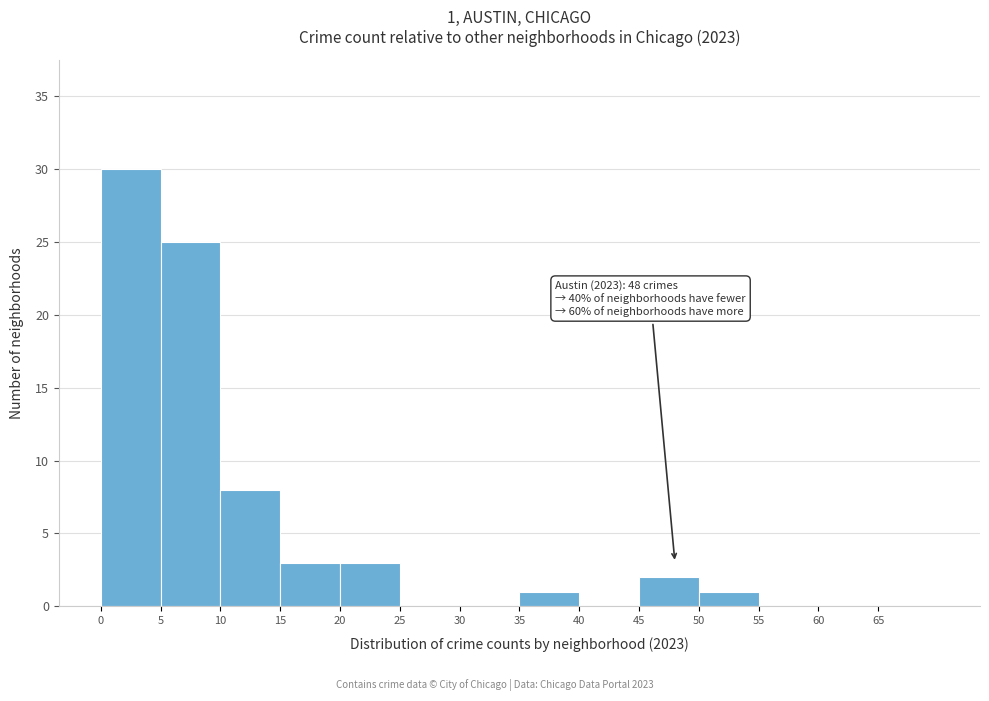

Over which range of the x-axis is the bar tallest?

0 to 5